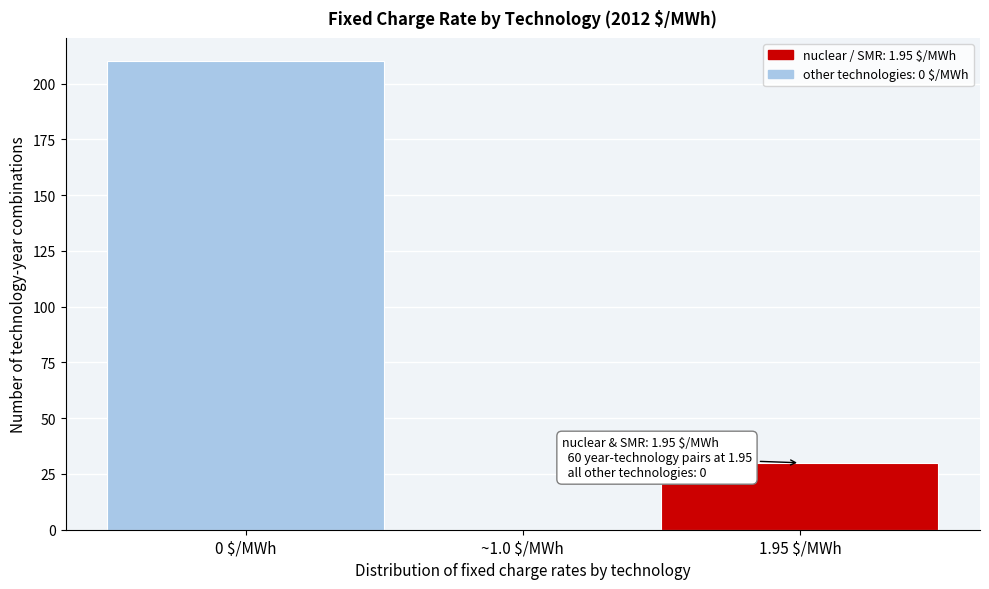

What is the greatest value displayed?

210